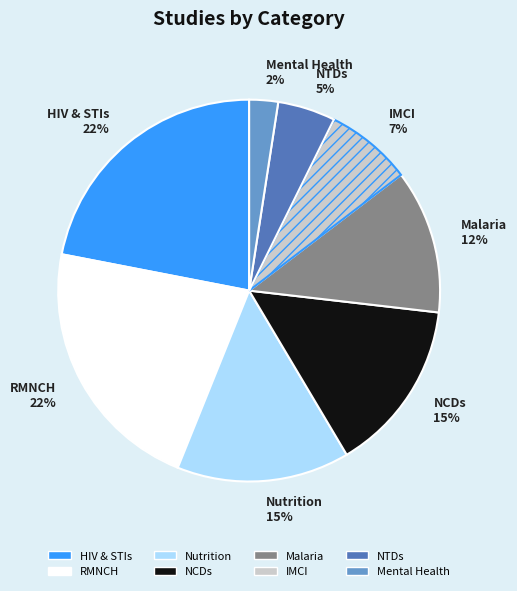

How many segments does this pie chart have?

8